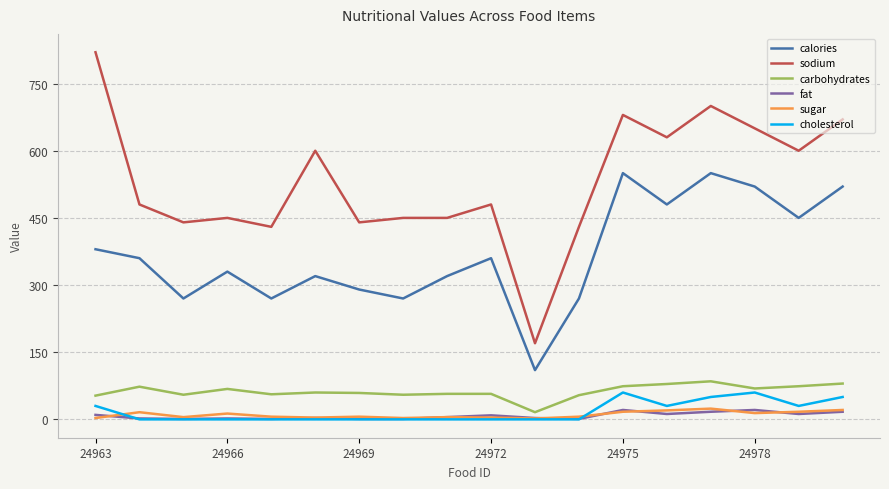

What is the greatest value displayed?

820